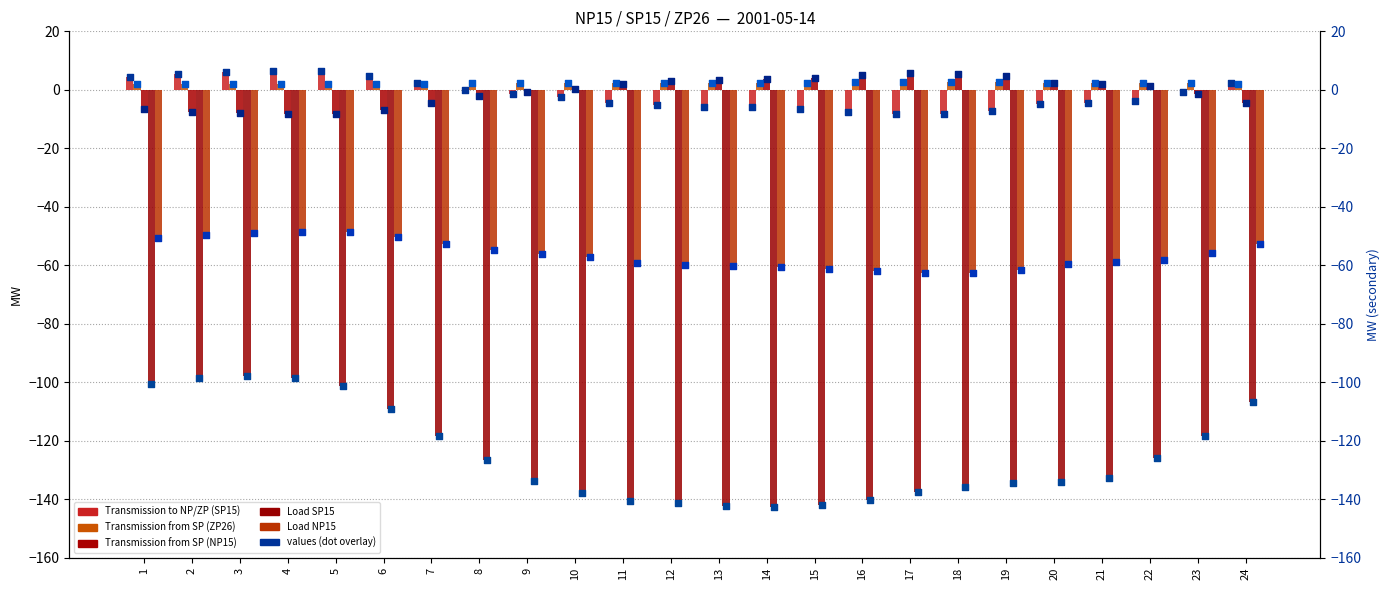

At how many categories does at least one series exceed -101?

24